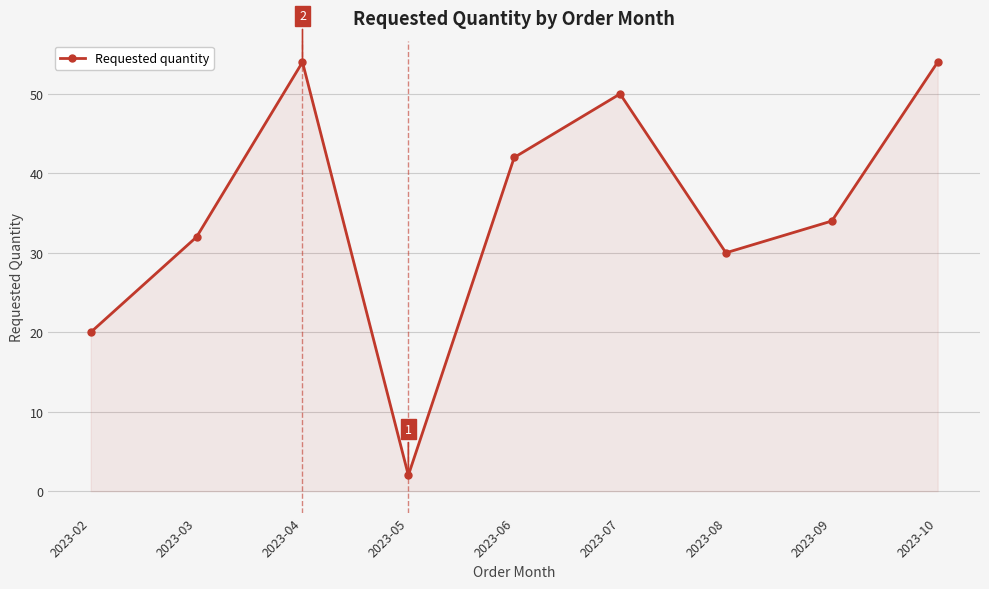

What is the ratio of the value at 2023-02 to the value at 2023-09?

0.6